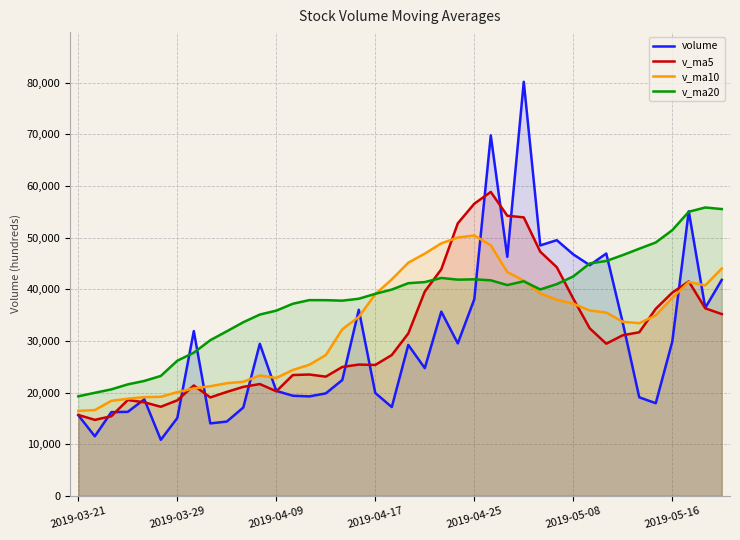

The v_ma20 series shows 45473.9 at 32. True or false?

True